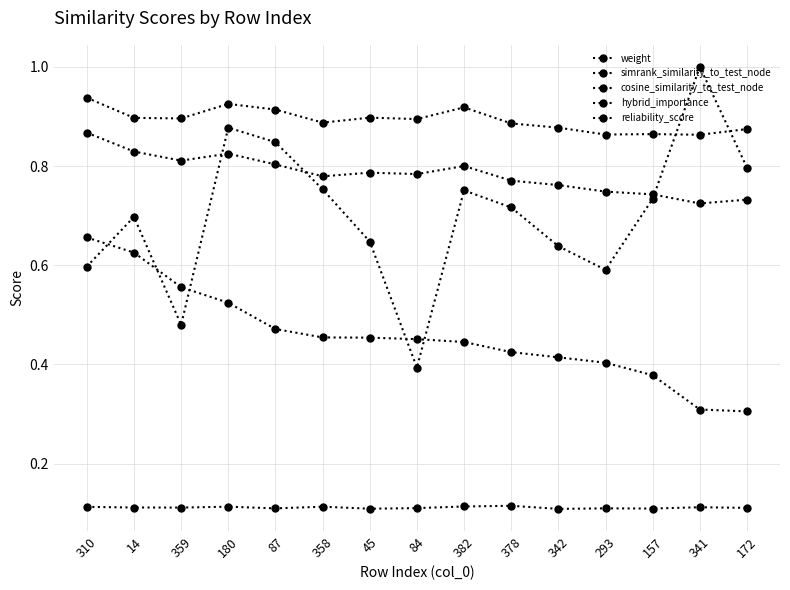

The value of weight at 172 is 1.3. True or false?

False